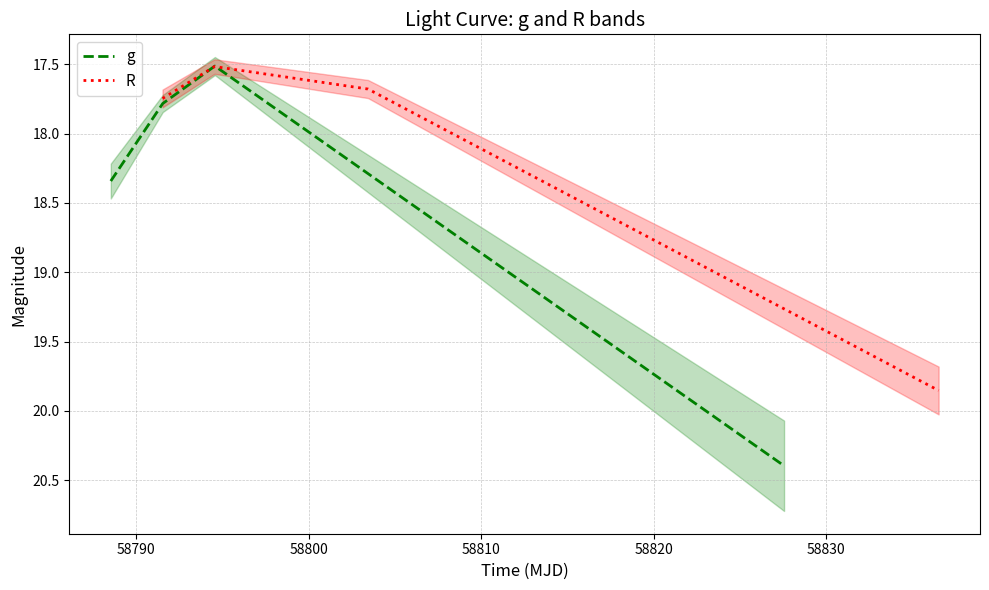

True or false: g has more than 1 points higher than both neighbors.

False